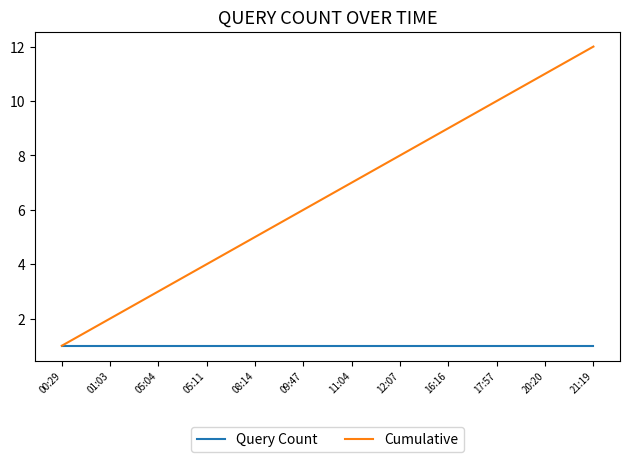

What is the difference between the Cumulative values at 05:04 and 21:19?

9